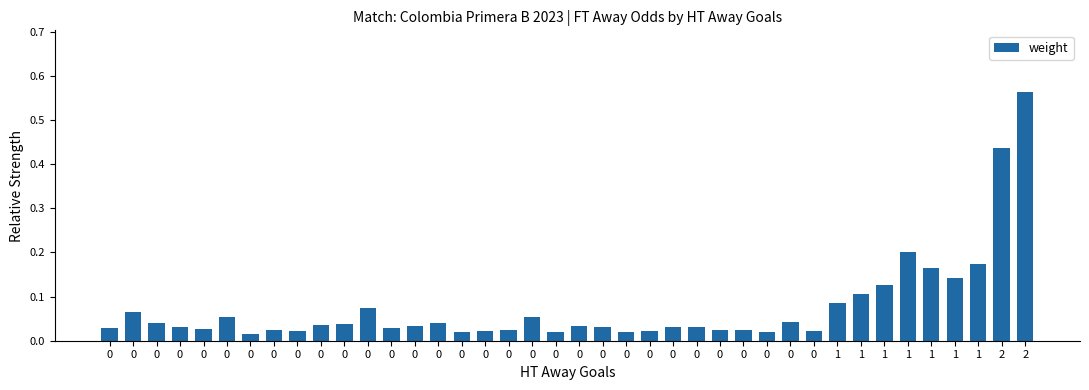

What is the average value?

0.1